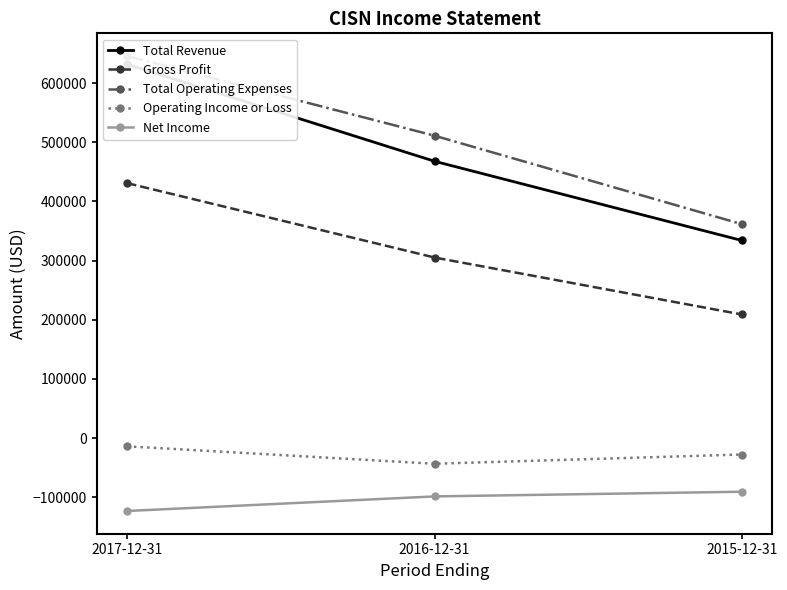

True or false: Total Revenue has a value of 467800 at 2016-12-31.

True